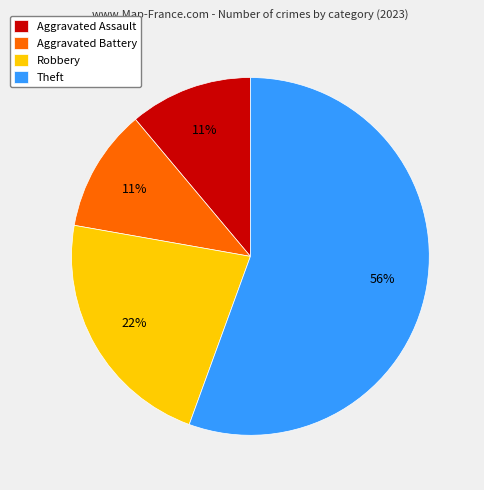

What is the majority slice?

Theft